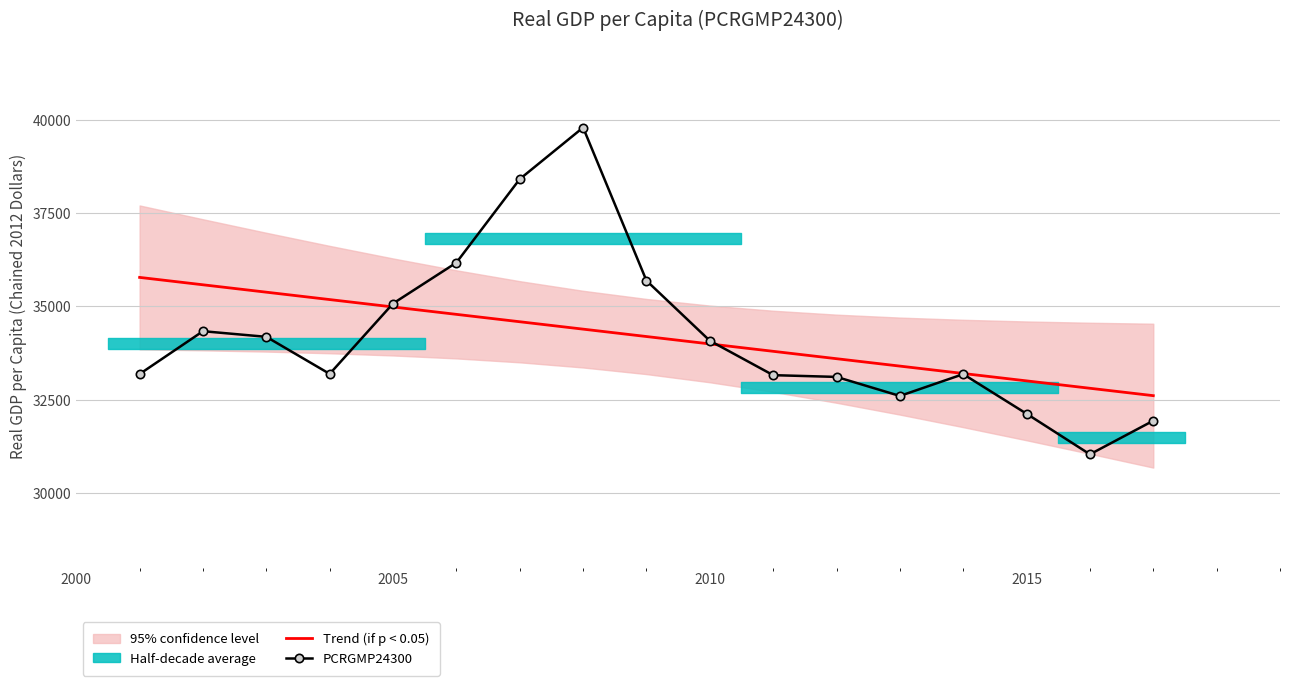

What is the value of the Trend (if p < 0.05) point at the 5th from the left?

34986.4